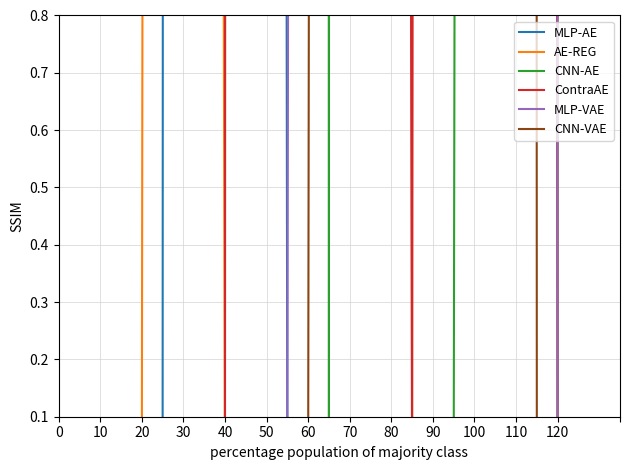

How many data points does each series have?

28